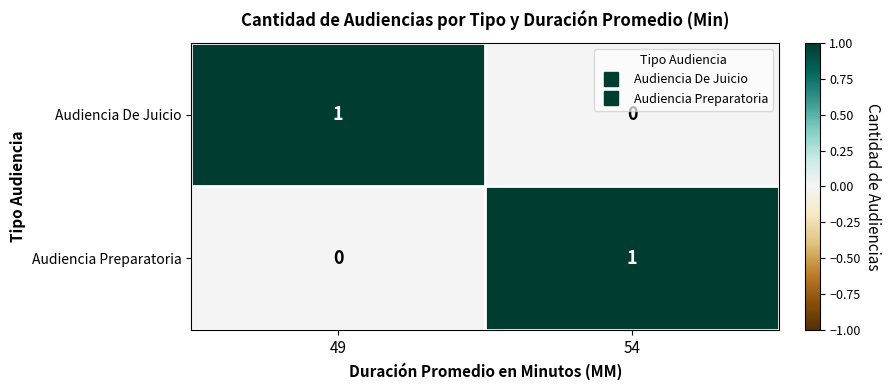

How many distinct data groups are displayed?

2